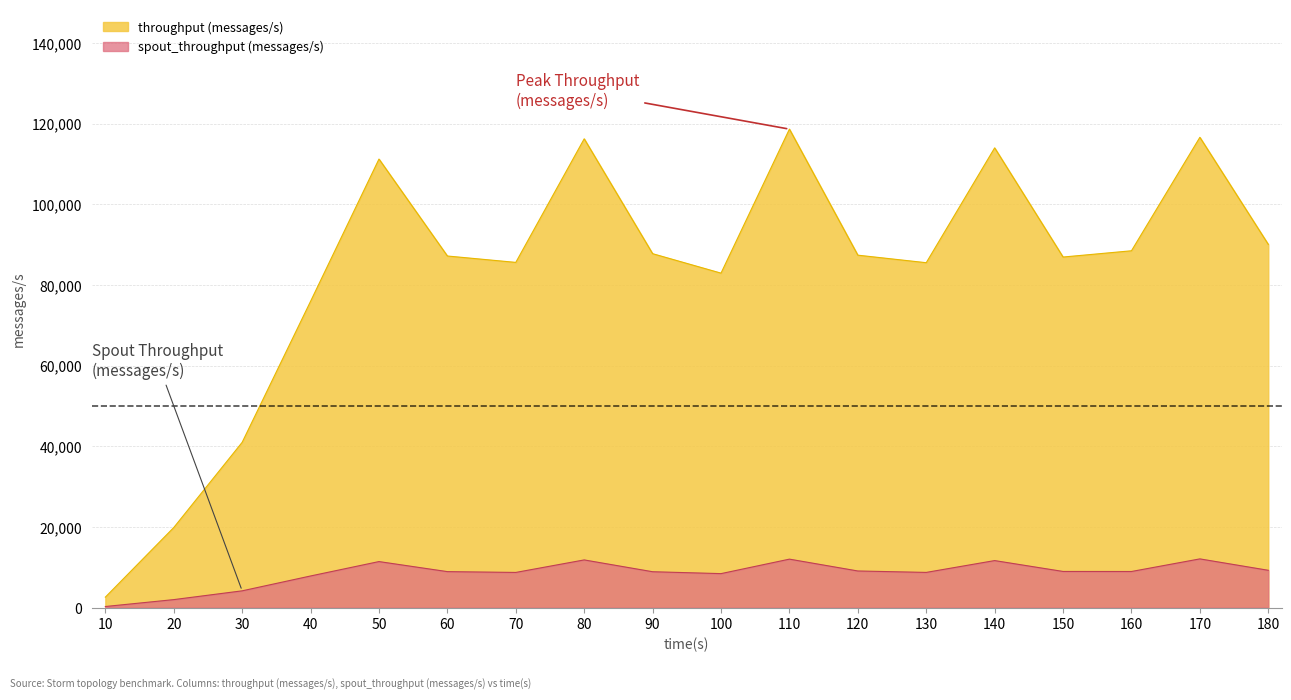

Rank the series by their maximum value, from highest to lowest.

throughput (messages/s), spout_throughput (messages/s)